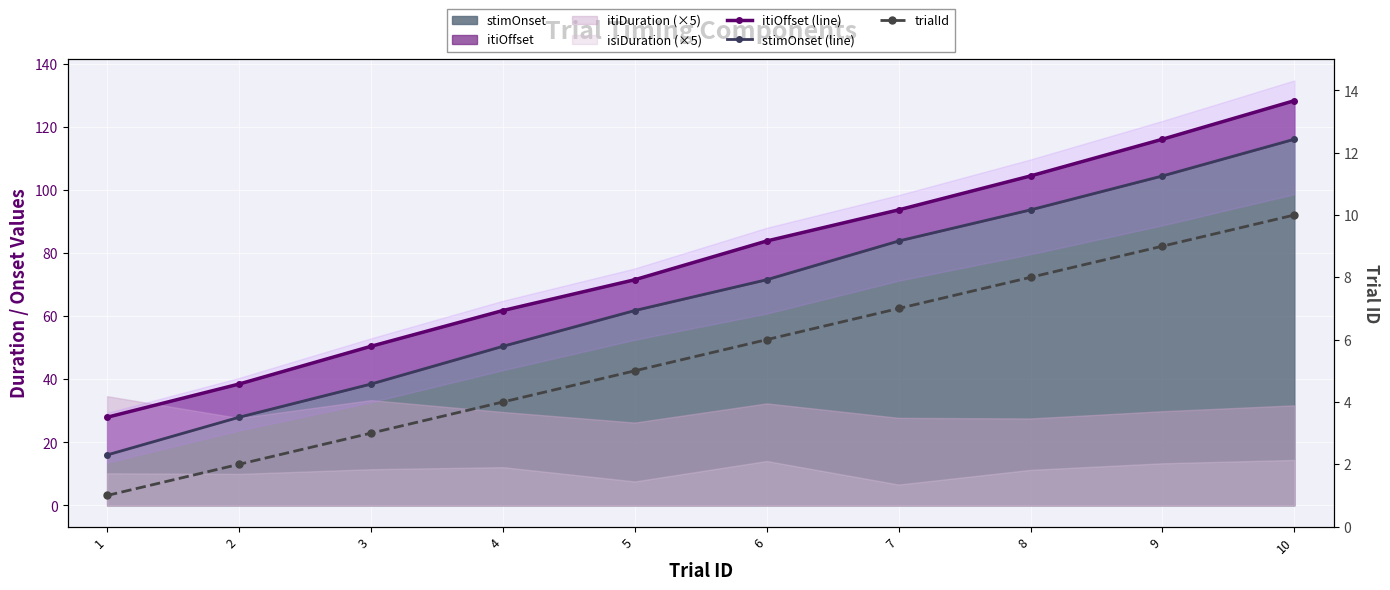

Does the chart display data point markers on the line(s)?

Yes